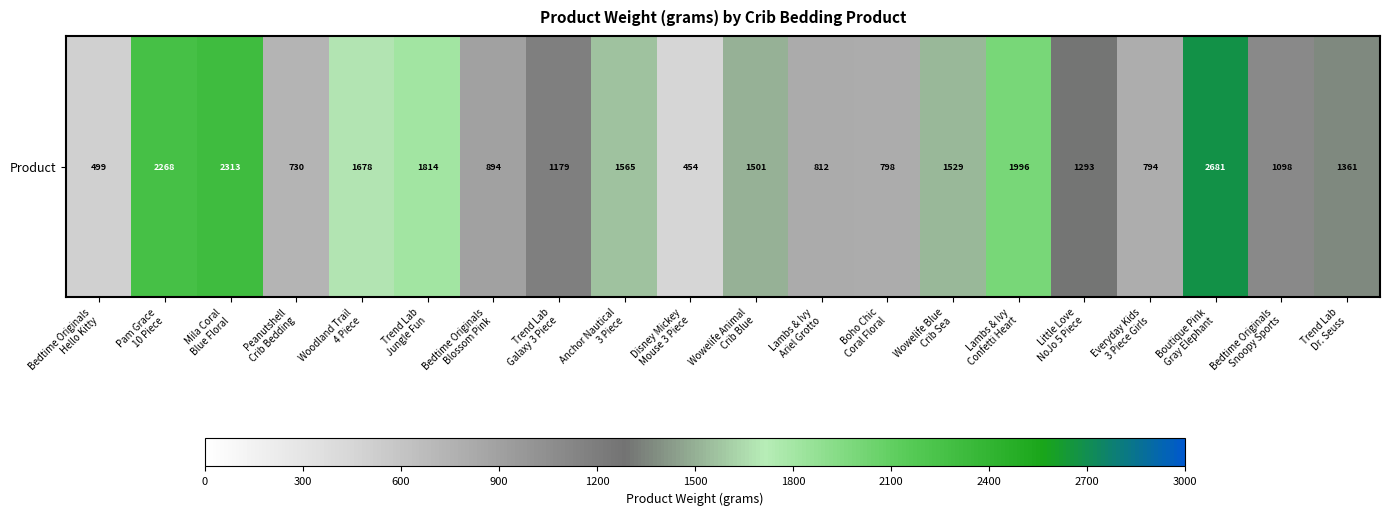

What is the sum of all values?

27256.8